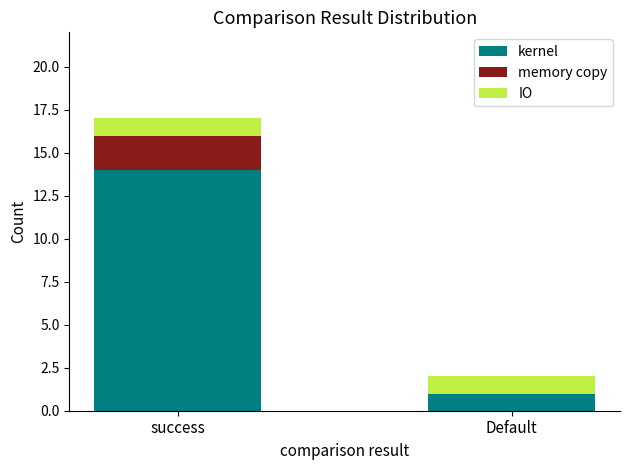

What is the sum of all kernel values?

15